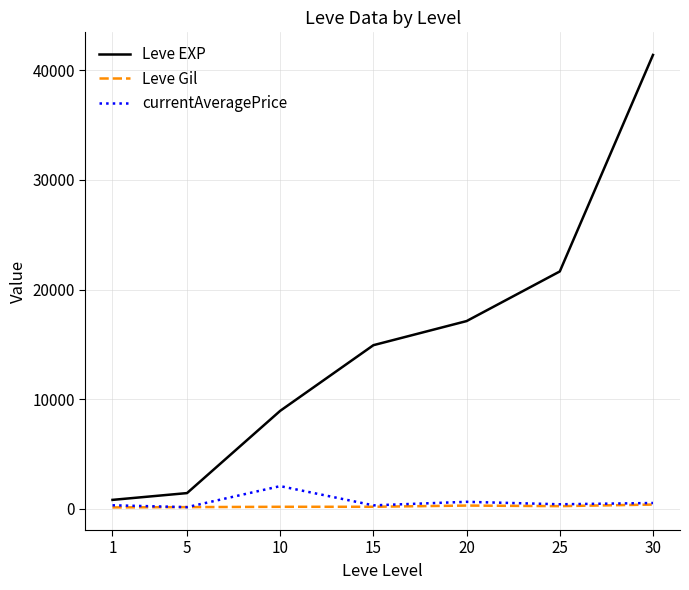

What is the sum of all Leve Gil values?

1476.0